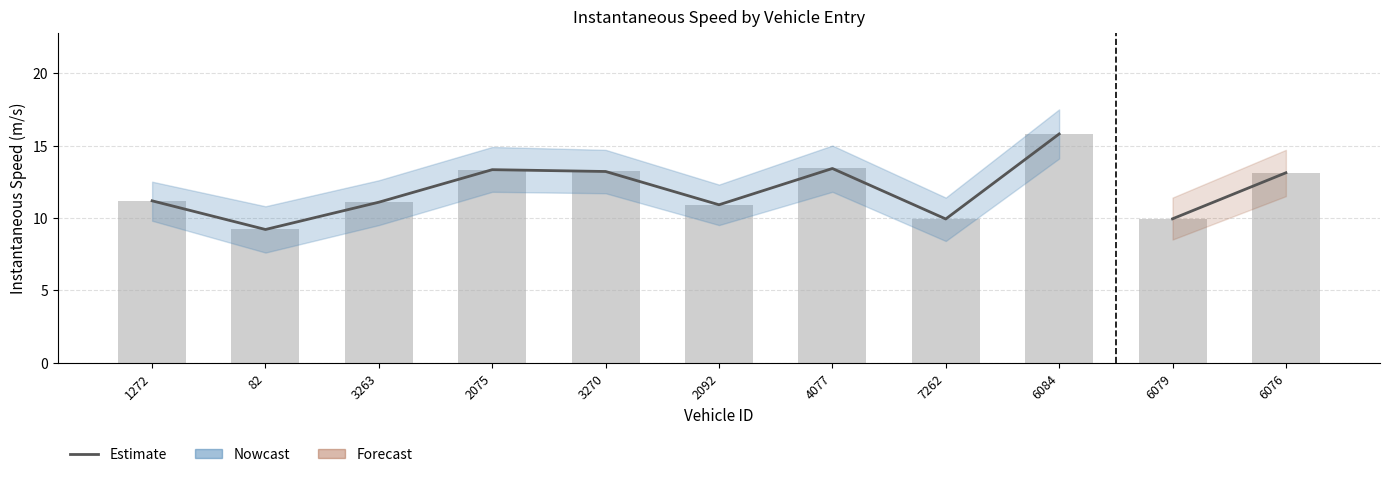

Which label corresponds to the largest value in the chart?

6084